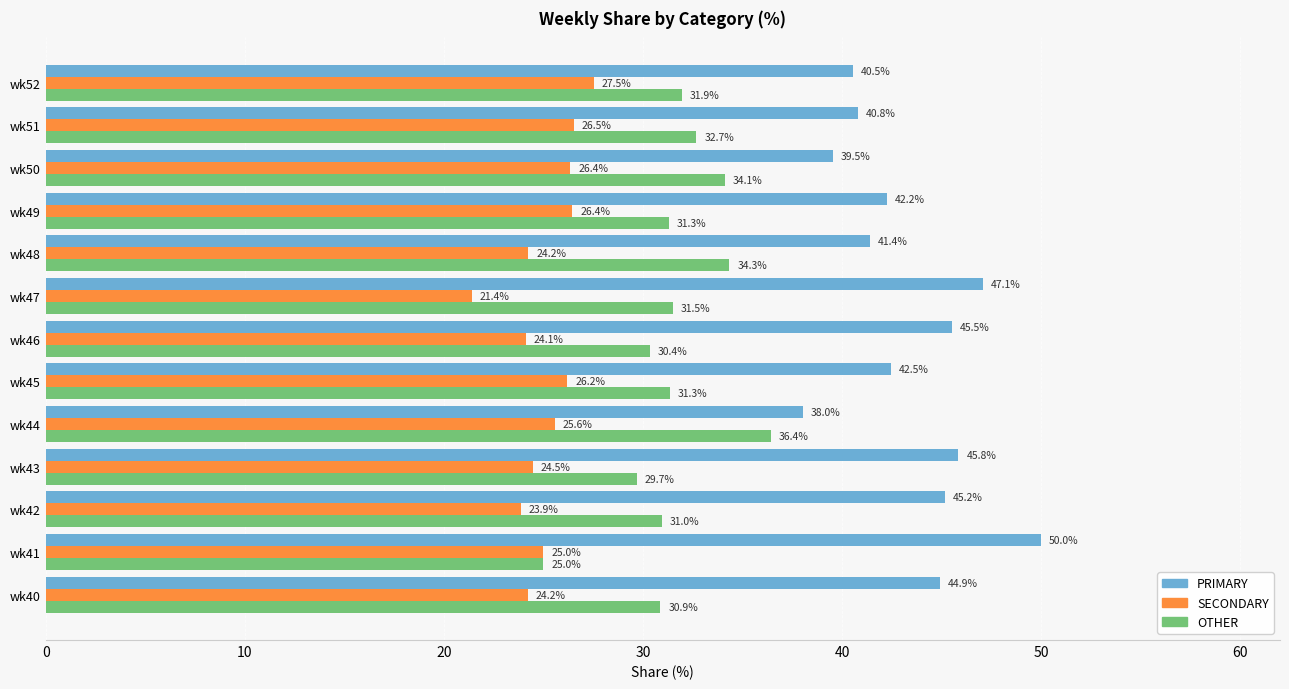

Which series has the widest spread of values?

PRIMARY